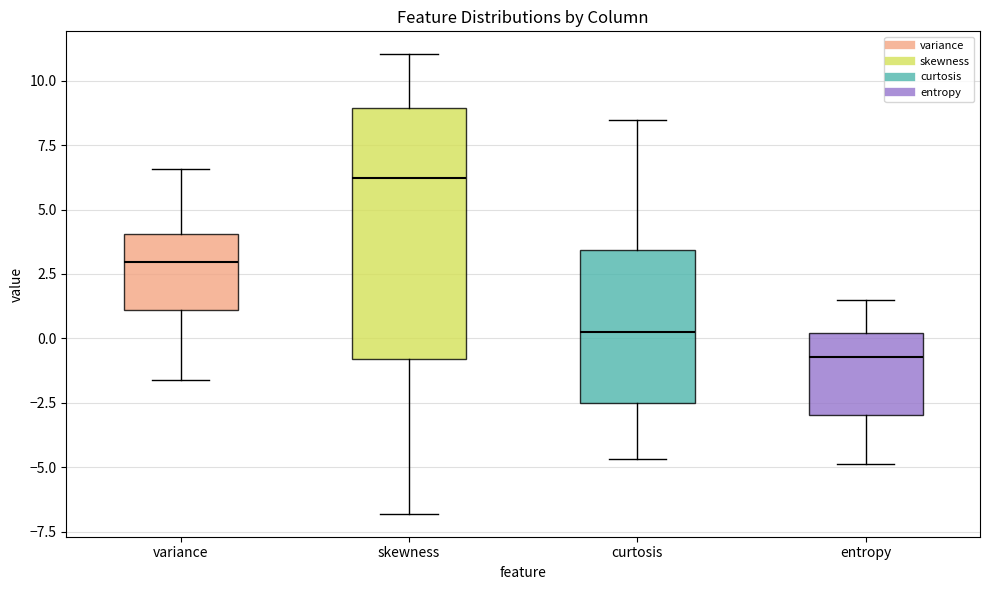

Which box has the highest median line?

skewness